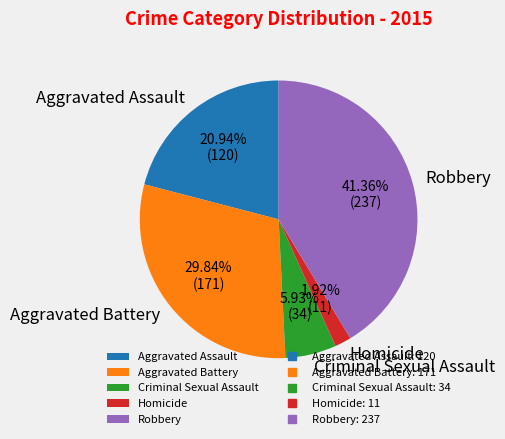

The Aggravated Battery slice represents 30% of the pie. True or false?

True